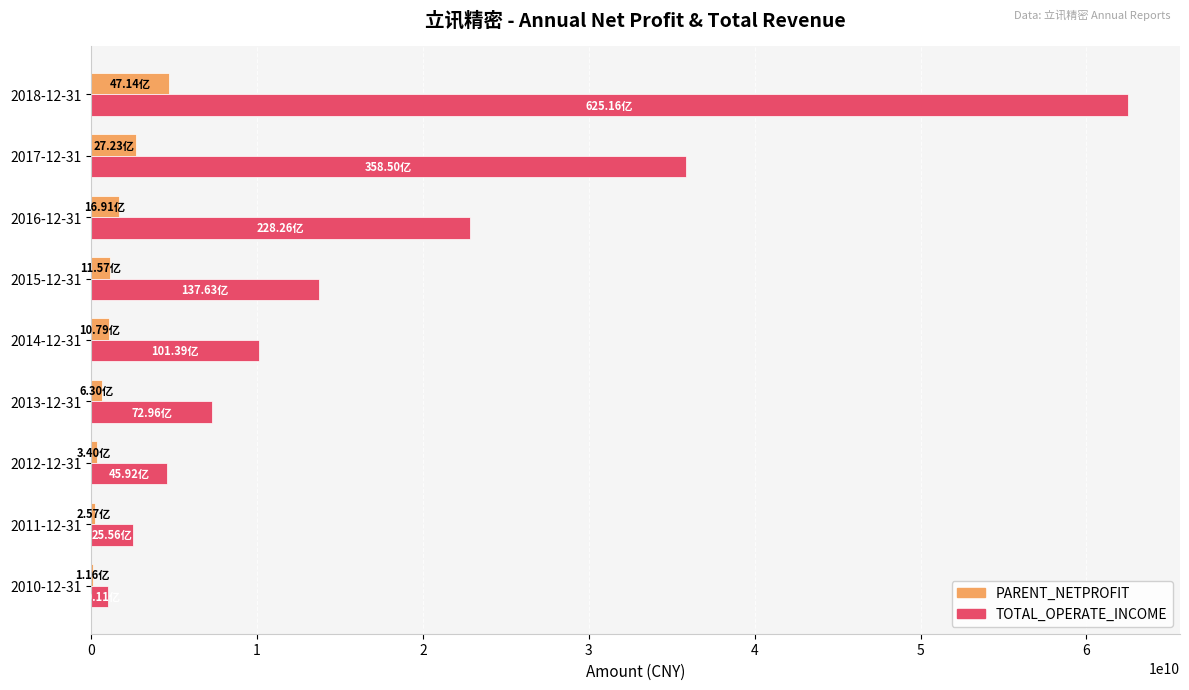

Is the value of TOTAL_OPERATE_INCOME at 2015-12-31 greater than the value of PARENT_NETPROFIT at 2011-12-31?

Yes